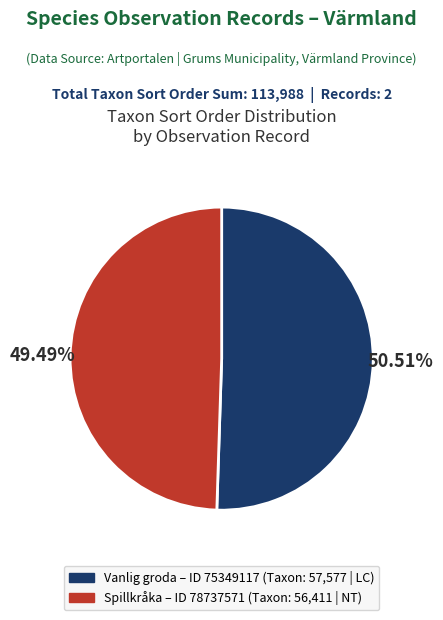

How many slices are in this pie chart?

2